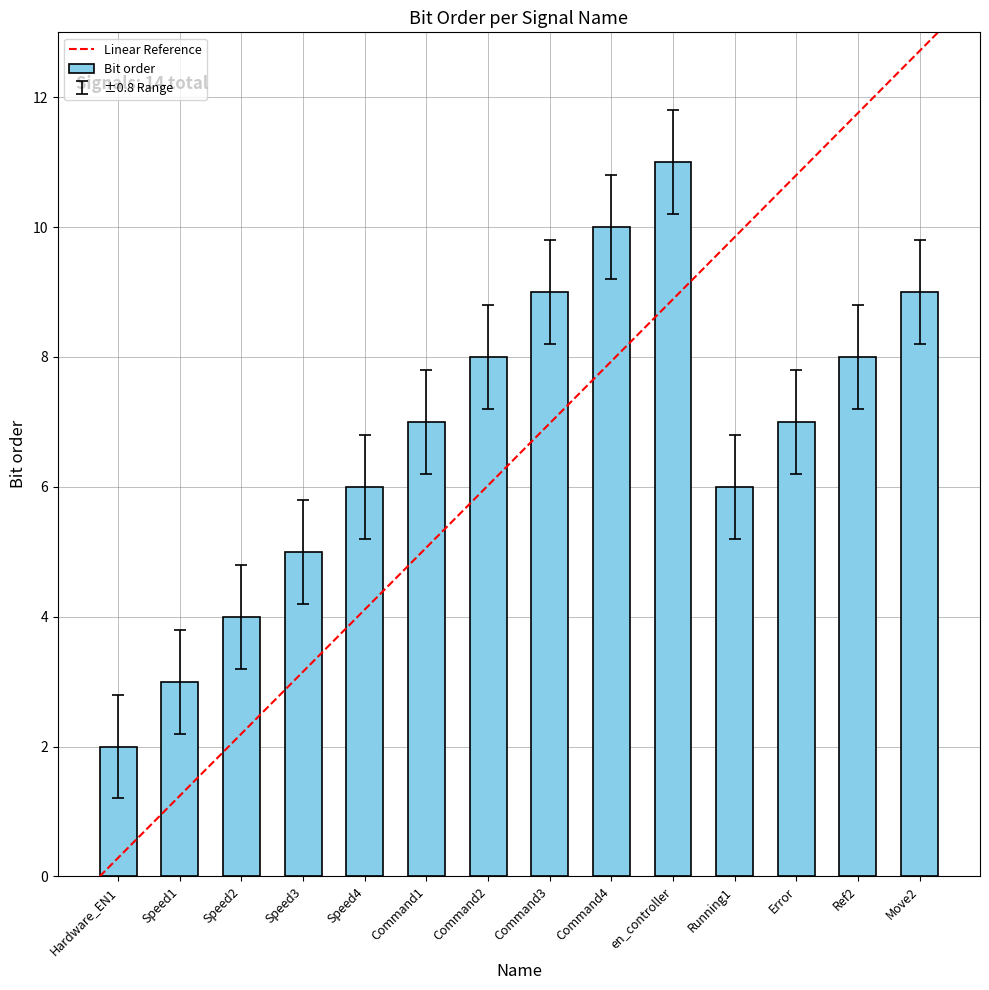

Does the chart contain stacked bars?

No